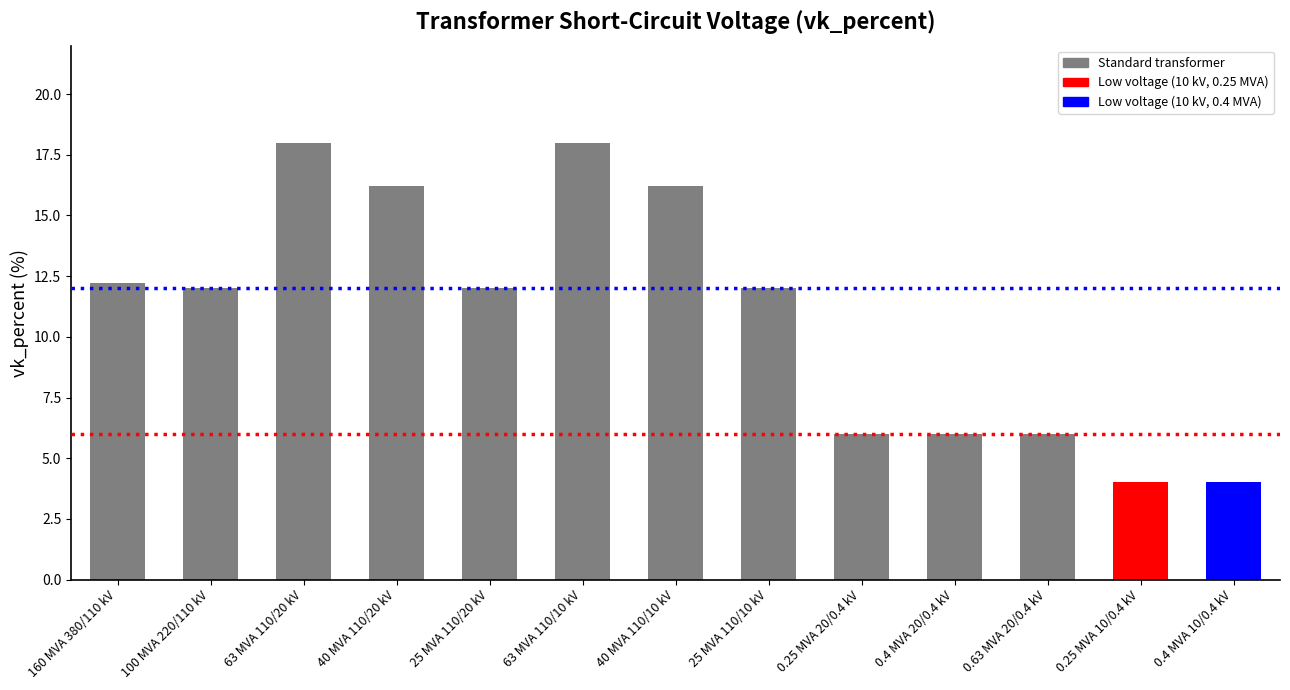

What is the ratio of the value at 0.25 MVA 10/0.4 kV to the value at 40 MVA 110/10 kV?

0.2